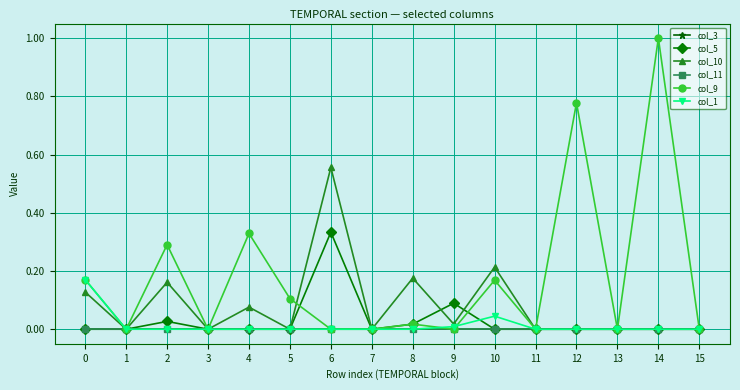

True or false: col_1 and col_5 cross at least once.

True